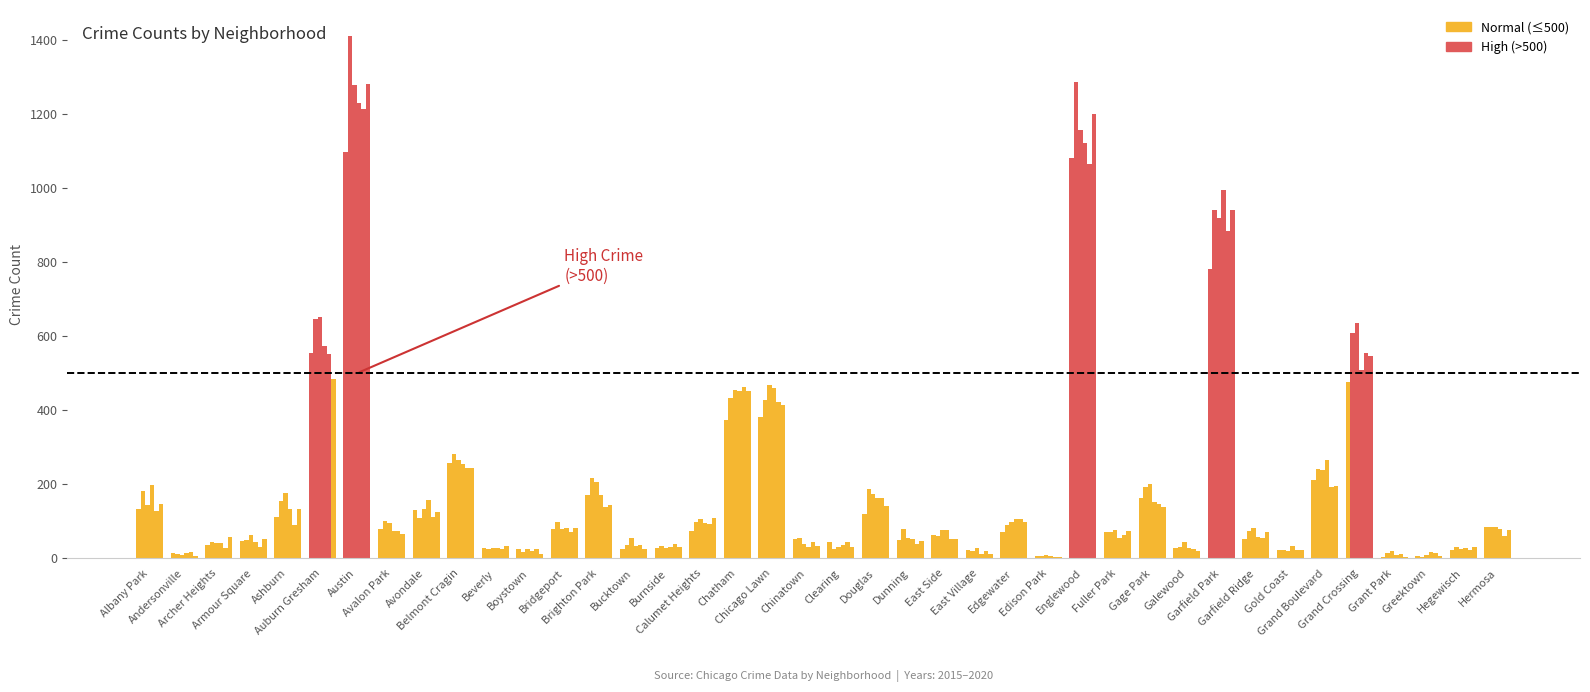

How many series are shown in this chart?

6